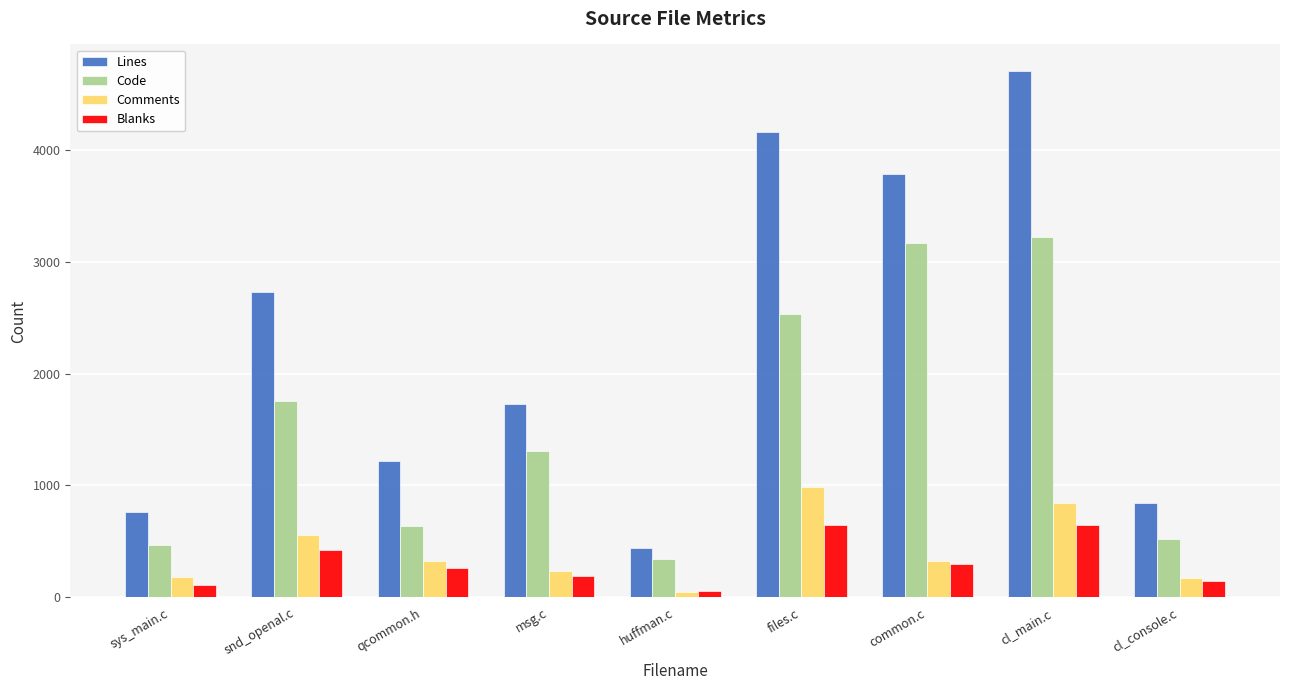

What is the label of the 3rd bar from the right?

common.c